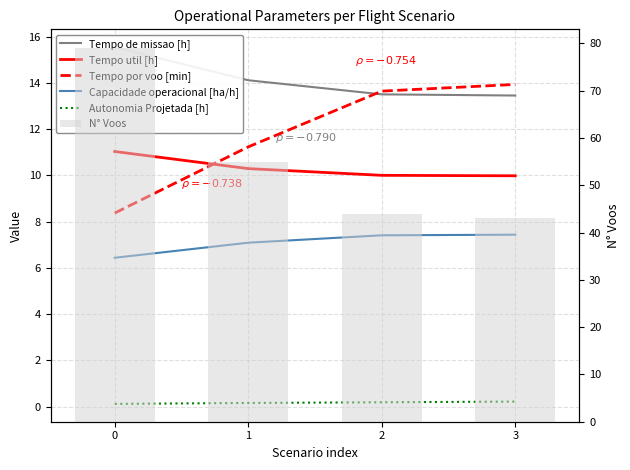

Does the chart contain stacked bars?

No